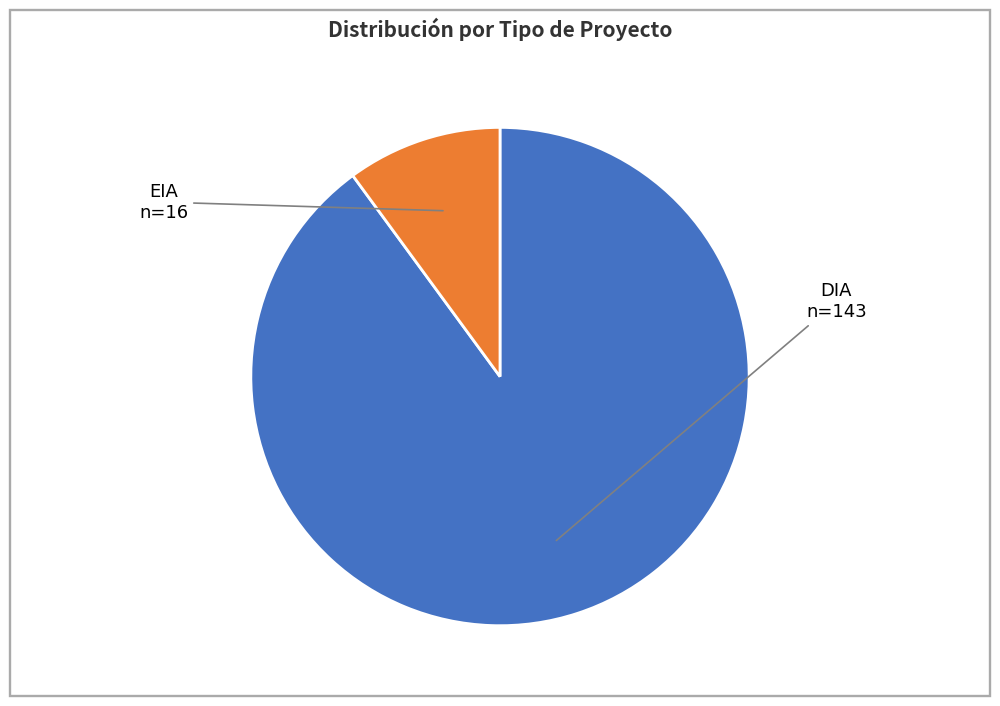

How many segments does this pie chart have?

2